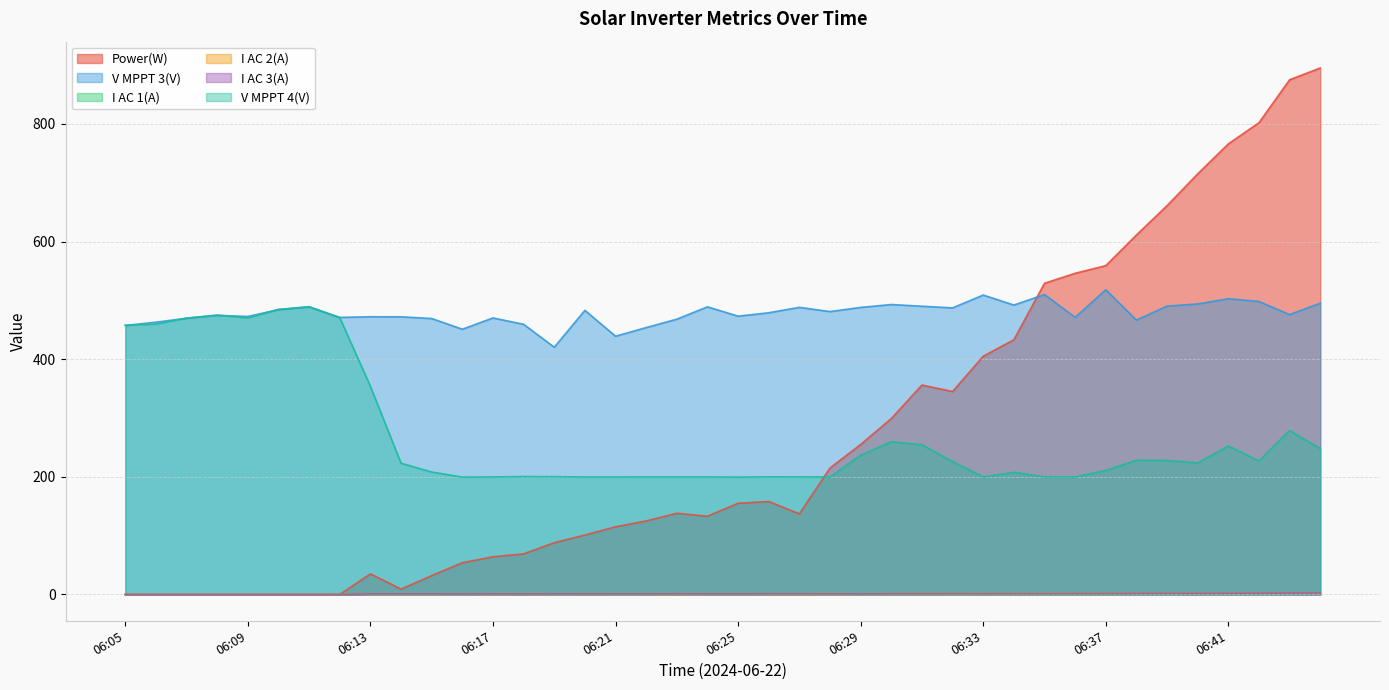

Reading right to left, extract all data points from this chart.

Power(W): 06:44=895.0	06:43=875.0	06:42=802.0	06:41=766.0	06:40=715.0	06:39=661.0	06:38=611.0	06:37=559.0	06:36=546.0	06:35=529.0	06:34=433.0	06:33=405.0	06:32=345.0	06:31=356.0	06:30=299.0	06:29=255.0	06:28=215.0	06:27=137.0	06:26=158.0	06:25=155.0	06:24=133.0	06:23=138.0	06:22=125.0	06:21=115.0	06:20=101.0	06:19=88.0	06:18=69.0	06:17=64.0	06:16=54.0	06:15=32.0	06:14=9.0	06:13=35.0	06:12=0.0	06:11=0.0	06:10=0.0	06:09=0.0	06:08=0.0	06:07=0.0	06:06=0.0	06:05=0.0
V MPPT 3(V): 06:44=495.2	06:43=475.8	06:42=498.1	06:41=502.8	06:40=493.9	06:39=490.2	06:38=466.4	06:37=518.1	06:36=471.1	06:35=509.9	06:34=492.0	06:33=509.0	06:32=487.2	06:31=490.0	06:30=492.9	06:29=488.0	06:28=480.9	06:27=488.1	06:26=478.9	06:25=473.1	06:24=489.0	06:23=468.0	06:22=453.7	06:21=439.0	06:20=483.0	06:19=420.3	06:18=459.3	06:17=470.1	06:16=450.9	06:15=469.1	06:14=472.0	06:13=472.1	06:12=471.0	06:11=488.9	06:10=484.2	06:09=472.6	06:08=474.5	06:07=469.5	06:06=462.9	06:05=457.3
I AC 1(A): 06:44=2.6	06:43=2.6	06:42=2.3	06:41=2.3	06:40=2.2	06:39=2.1	06:38=2.1	06:37=1.8	06:36=1.8	06:35=1.7	06:34=1.7	06:33=1.5	06:32=1.5	06:31=1.5	06:30=1.4	06:29=1.2	06:28=1.3	06:27=1.1	06:26=1.1	06:25=1.2	06:24=1.1	06:23=1.2	06:22=1.2	06:21=1.2	06:20=1.1	06:19=1.2	06:18=1.2	06:17=1.1	06:16=1.1	06:15=1.1	06:14=1.2	06:13=1.2	06:12=0.0	06:11=0.0	06:10=0.0	06:09=0.0	06:08=0.0	06:07=0.0	06:06=0.0	06:05=0.0
I AC 2(A): 06:44=2.7	06:43=2.6	06:42=2.5	06:41=2.3	06:40=2.3	06:39=2.2	06:38=2.2	06:37=1.8	06:36=1.8	06:35=1.8	06:34=1.7	06:33=1.6	06:32=1.7	06:31=1.5	06:30=1.5	06:29=1.2	06:28=1.5	06:27=1.3	06:26=1.3	06:25=1.3	06:24=1.3	06:23=1.4	06:22=1.3	06:21=1.3	06:20=1.3	06:19=1.2	06:18=1.4	06:17=1.3	06:16=1.2	06:15=1.2	06:14=1.2	06:13=1.2	06:12=0.0	06:11=0.0	06:10=0.0	06:09=0.0	06:08=0.0	06:07=0.0	06:06=0.0	06:05=0.0
I AC 3(A): 06:44=2.5	06:43=2.4	06:42=2.3	06:41=2.1	06:40=2.0	06:39=2.0	06:38=1.9	06:37=1.6	06:36=1.6	06:35=1.5	06:34=1.5	06:33=1.3	06:32=1.4	06:31=1.4	06:30=1.3	06:29=1.0	06:28=1.2	06:27=1.2	06:26=1.2	06:25=1.1	06:24=1.1	06:23=1.2	06:22=1.1	06:21=1.1	06:20=1.1	06:19=1.1	06:18=1.0	06:17=1.1	06:16=1.0	06:15=1.1	06:14=1.1	06:13=1.1	06:12=0.0	06:11=0.0	06:10=0.0	06:09=0.0	06:08=0.0	06:07=0.0	06:06=0.0	06:05=0.0
V MPPT 4(V): 06:44=247.9	06:43=278.8	06:42=226.8	06:41=252.4	06:40=223.6	06:39=227.9	06:38=228.1	06:37=210.9	06:36=199.8	06:35=200.0	06:34=207.6	06:33=199.7	06:32=225.9	06:31=254.4	06:30=259.7	06:29=236.6	06:28=199.7	06:27=199.9	06:26=200.0	06:25=199.5	06:24=199.8	06:23=199.8	06:22=199.8	06:21=199.7	06:20=199.7	06:19=200.3	06:18=200.4	06:17=199.8	06:16=199.5	06:15=208.2	06:14=223.1	06:13=353.8	06:12=470.5	06:11=489.2	06:10=484.6	06:09=470.1	06:08=474.9	06:07=469.9	06:06=459.6	06:05=457.7